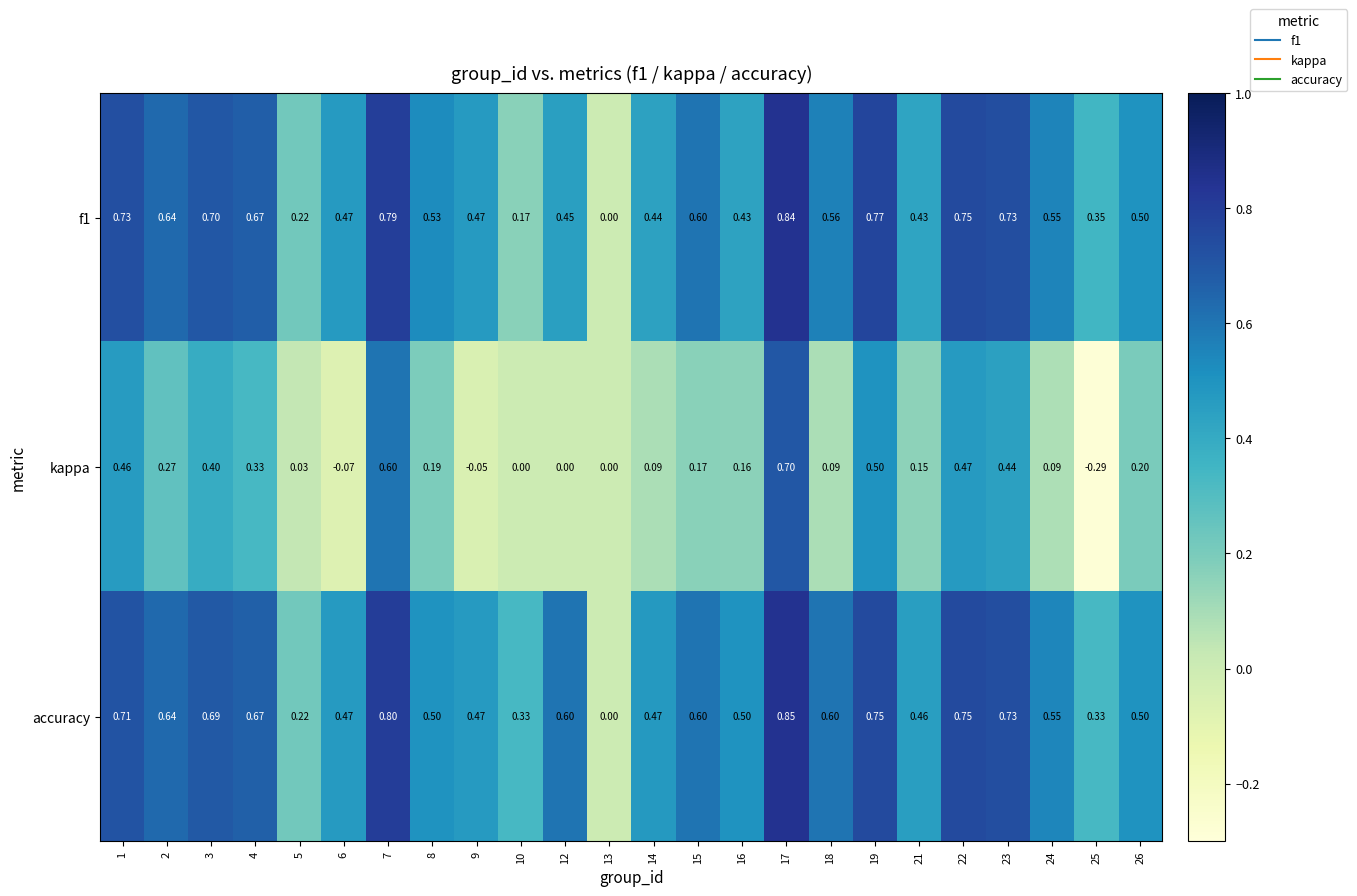

At which category does the chart reach its minimum across all series?

25